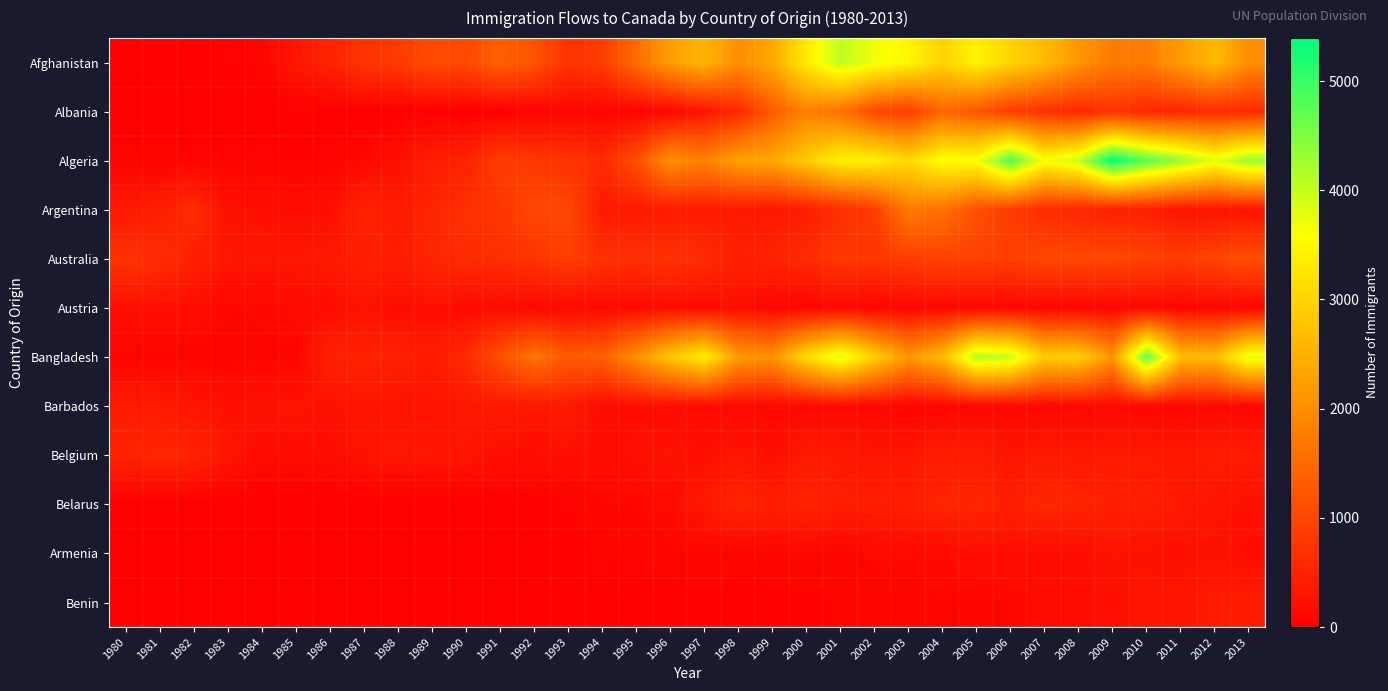

Reading right to left, list all the values displayed in this chart.

Afghanistan: 2013=2004	2012=2635	2011=2203	2010=1758	2009=1746	2008=2111	2007=2652	2006=3009	2005=3436	2004=2978	2003=3479	2002=3697	2001=4067	2000=3326	1999=2395	1998=1999	1997=2555	1996=2212	1995=1537	1994=858	1993=713	1992=1170	1991=1378	1990=1028	1989=1076	1988=828	1987=741	1986=496	1985=340	1984=71	1983=47	1982=39	1981=39	1980=16
Albania: 2013=603	2012=620	2011=539	2010=561	2009=716	2008=560	2007=702	2006=856	2005=1223	2004=1450	2003=853	2002=1021	2001=1602	2000=1816	1999=1264	1998=574	1997=307	1996=113	1995=63	1994=71	1993=96	1992=56	1991=21	1990=3	1989=3	1988=2	1987=2	1986=1	1985=0	1984=0	1983=0	1982=0	1981=0	1980=1
Algeria: 2013=4331	2012=3774	2011=4325	2010=4752	2009=5393	2008=4005	2007=3623	2006=4807	2005=3626	2004=3616	2003=3072	2002=3406	2001=3418	2000=2867	1999=2389	1998=2292	1997=1842	1996=2054	1995=1106	1994=595	1993=717	1992=795	1991=872	1990=491	1989=434	1988=242	1987=132	1986=69	1985=44	1984=63	1983=69	1982=71	1981=67	1980=80
Argentina: 2013=282	2012=263	2011=278	2010=459	2009=467	2008=540	2007=620	2006=847	2005=1153	2004=1591	2003=1745	2002=865	2001=635	2000=427	1999=318	1998=349	1997=391	1996=396	1995=380	1994=366	1993=1022	1992=1023	1991=763	1990=678	1989=538	1988=374	1987=519	1986=213	1985=196	1984=237	1983=241	1982=626	1981=426	1980=368
Australia: 2013=1121	2012=982	2011=851	2010=933	2009=1018	2008=1018	2007=1033	2006=875	2005=909	2004=930	2003=876	2002=747	2001=799	2000=599	1999=523	1998=479	1997=623	1996=699	1995=668	1994=702	1993=886	1992=734	1991=640	1990=620	1989=553	1988=410	1987=467	1986=356	1985=319	1984=317	1983=317	1982=484	1981=639	1980=702
Austria: 2013=90	2012=102	2011=84	2010=124	2009=109	2008=91	2007=98	2006=102	2005=122	2004=118	2003=113	2002=87	2001=134	2000=97	1999=117	1998=190	1997=152	1996=191	1995=153	1994=133	1993=132	1992=131	1991=189	1990=158	1989=227	1988=198	1987=265	1986=196	1985=165	1984=127	1983=117	1982=201	1981=238	1980=234
Bangladesh: 2013=3789	2012=2640	2011=2694	2010=4721	2009=2104	2008=2939	2007=2897	2006=4014	2005=4171	2004=2660	2003=2137	2002=2944	2001=3831	2000=3119	1999=2064	1998=2202	1997=3378	1996=2824	1995=2042	1994=1361	1993=1280	1992=1655	1991=1115	1990=611	1989=387	1988=476	1987=503	1986=486	1985=92	1984=98	1983=81	1982=86	1981=84	1980=83
Barbados: 2013=97	2012=132	2011=97	2010=121	2009=125	2008=134	2007=130	2006=97	2005=111	2004=90	2003=74	2002=122	2001=148	2000=122	1999=114	1998=139	1997=153	1996=176	1995=211	1994=179	1993=380	1992=336	1991=373	1990=327	1989=275	1988=265	1987=303	1986=251	1985=285	1984=265	1983=244	1982=299	1981=376	1980=372
Belgium: 2013=379	2012=402	2011=332	2010=363	2009=358	2008=335	2007=363	2006=302	2005=400	2004=411	2003=320	2002=307	2001=340	2000=369	1999=209	1998=307	1997=227	1996=279	1995=240	1994=201	1993=240	1992=208	1991=216	1990=303	1989=307	1988=333	1987=283	1986=197	1985=181	1984=183	1983=297	1982=519	1981=540	1980=511
Belarus: 2013=247	2012=277	2011=357	2010=438	2009=454	2008=524	2007=568	2006=439	2005=558	2004=543	2003=435	2002=435	2001=430	2000=515	1999=426	1998=540	1997=349	1996=156	1995=118	1994=114	1993=40	1992=12	1991=0	1990=0	1989=0	1988=0	1987=0	1986=0	1985=0	1984=0	1983=0	1982=0	1981=0	1980=0
Armenia: 2013=207	2012=258	2011=236	2010=252	2009=267	2008=205	2007=198	2006=218	2005=224	2004=147	2003=153	2002=132	2001=87	2000=124	1999=112	1998=89	1997=115	1996=102	1995=75	1994=66	1993=21	1992=22	1991=0	1990=0	1989=0	1988=0	1987=0	1986=0	1985=0	1984=0	1983=0	1982=0	1981=0	1980=0
Benin: 2013=397	2012=391	2011=284	2010=290	2009=238	2008=205	2007=183	2006=116	2005=95	2004=112	2003=78	2002=71	2001=66	2000=35	1999=37	1998=19	1997=32	1996=29	1995=15	1994=18	1993=25	1992=25	1991=13	1990=13	1989=14	1988=20	1987=4	1986=6	1985=3	1984=4	1983=3	1982=4	1981=5	1980=2